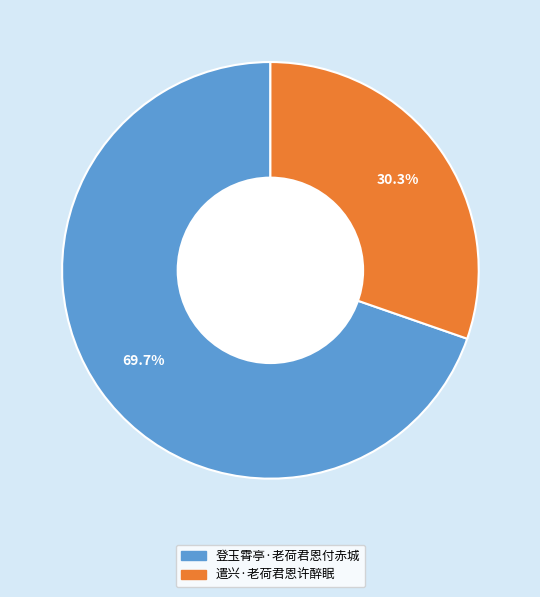

How many segments does this pie chart have?

2